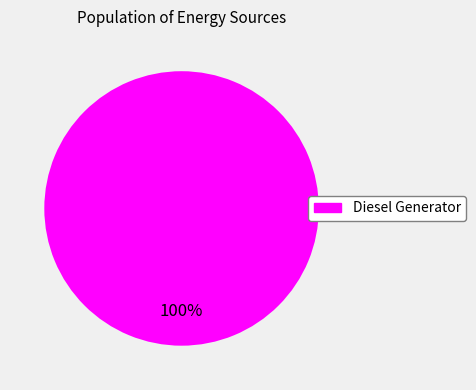

Is there any slice that represents more than half of the pie?

Yes